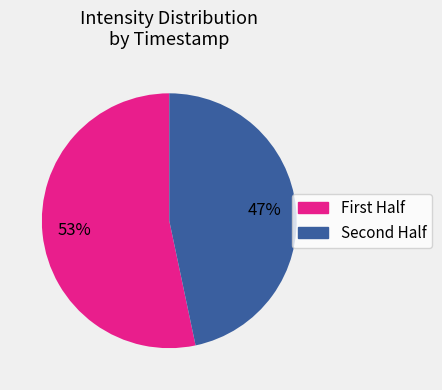

Which slice is the smallest?

Second Half